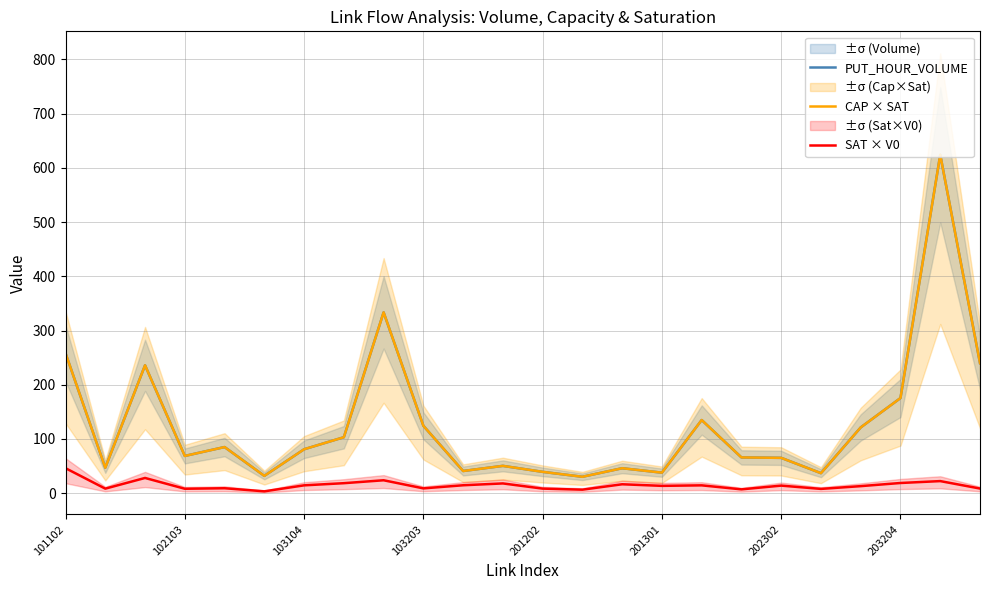

How many categories are shown in the chart?

24